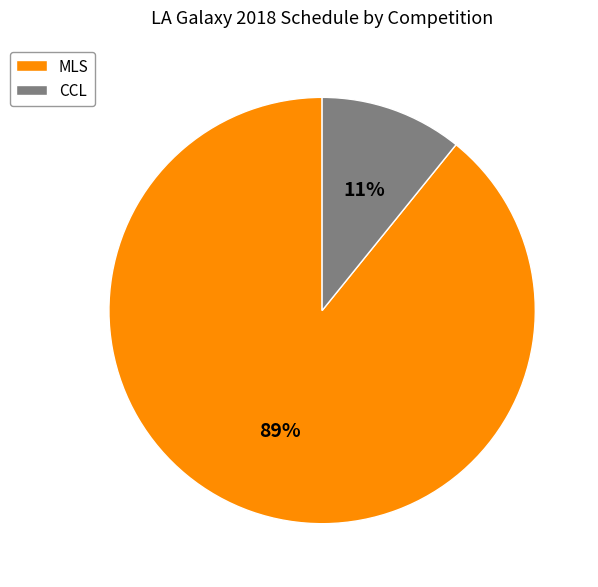

Which category has the biggest portion of the pie?

MLS